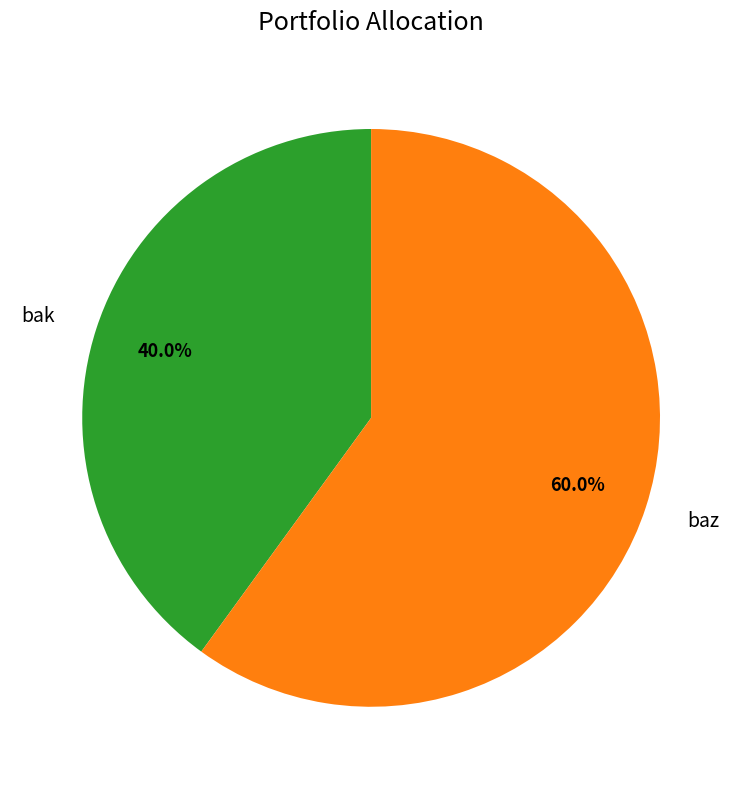

To the nearest percent, what is the difference between the largest and smallest slice percentages?

20%